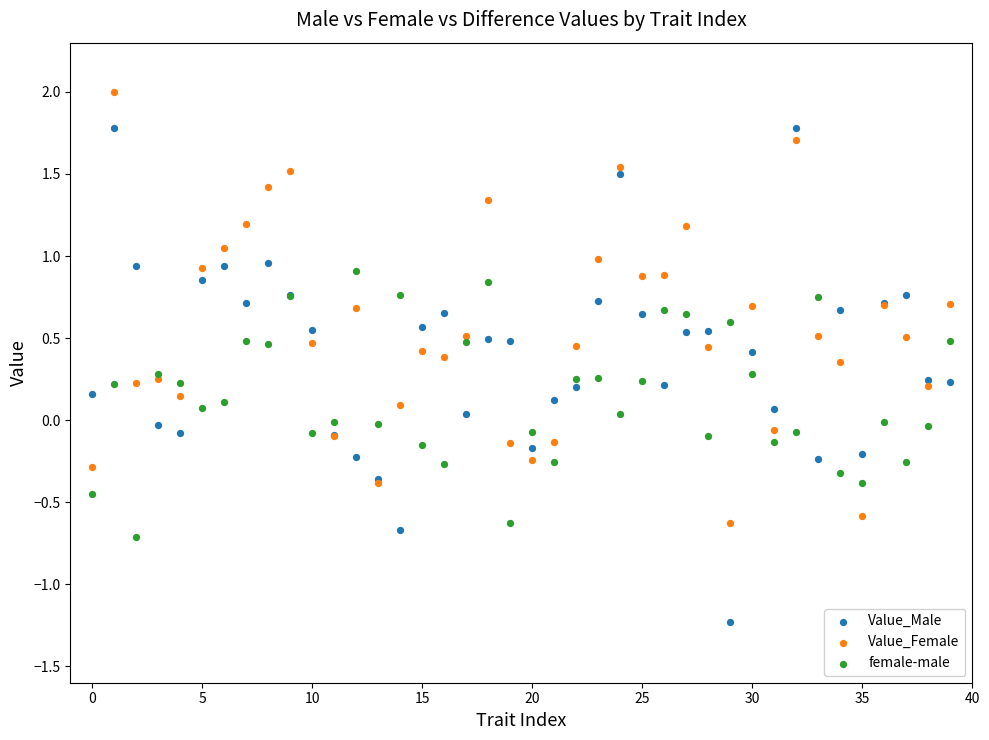

What are all the series names shown in the legend?

Value_Male, Value_Female, female-male